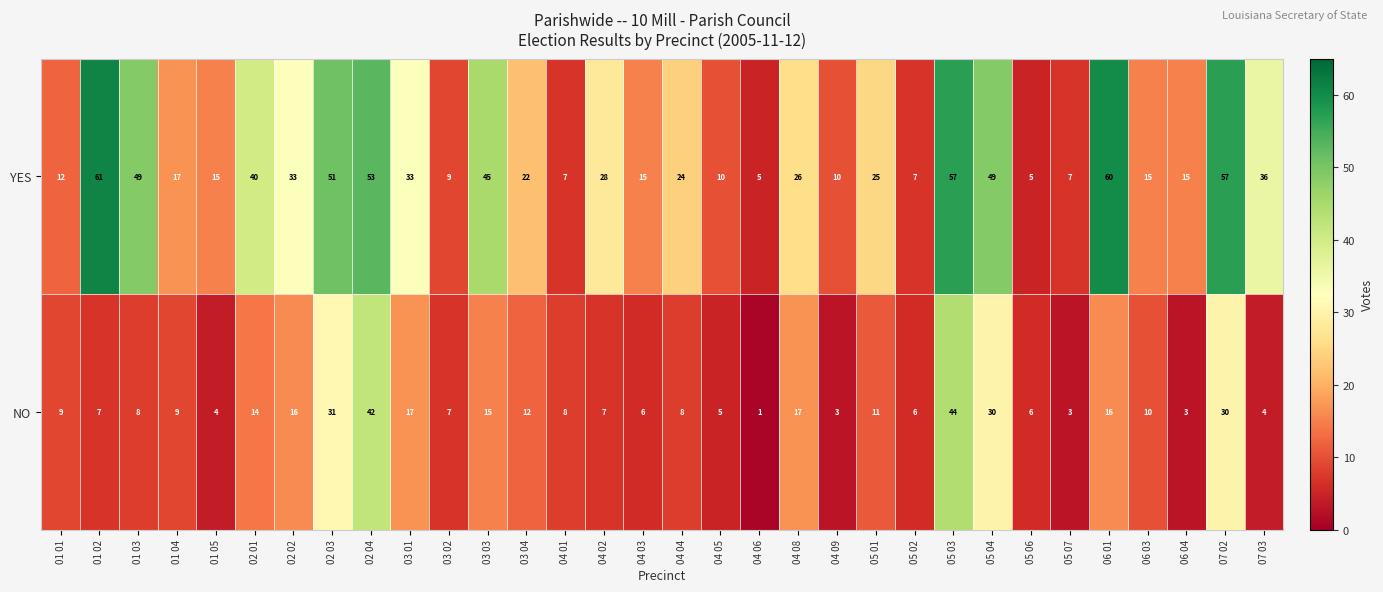

Count the number of data series in this chart.

2